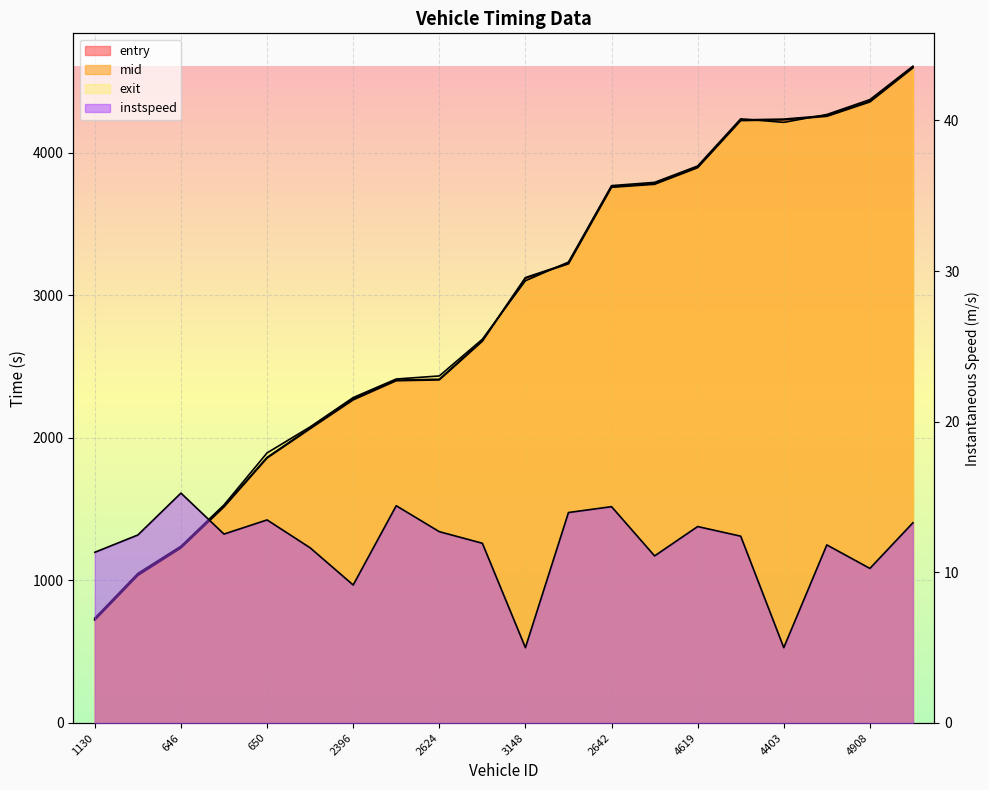

What is the total value across all series at 2624?

7262.3